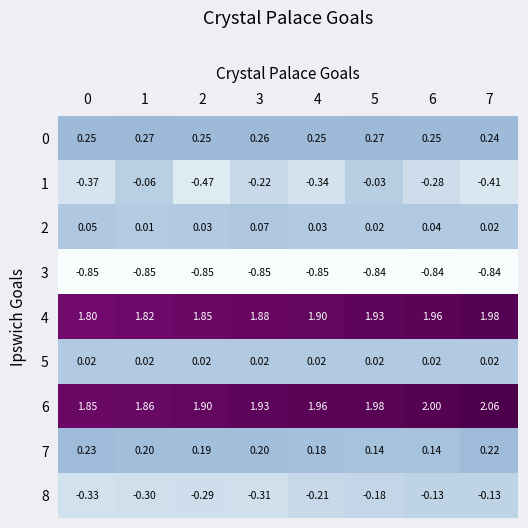

Is the value of 1 at 1 greater than the value of 0 at 0?

No